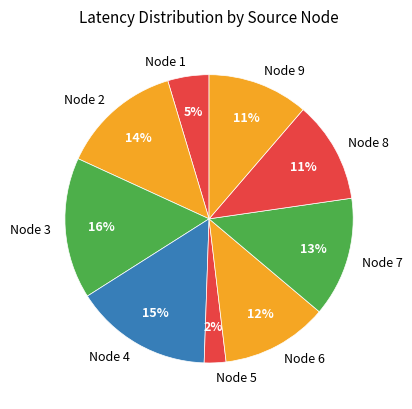

How many segments does this pie chart have?

9